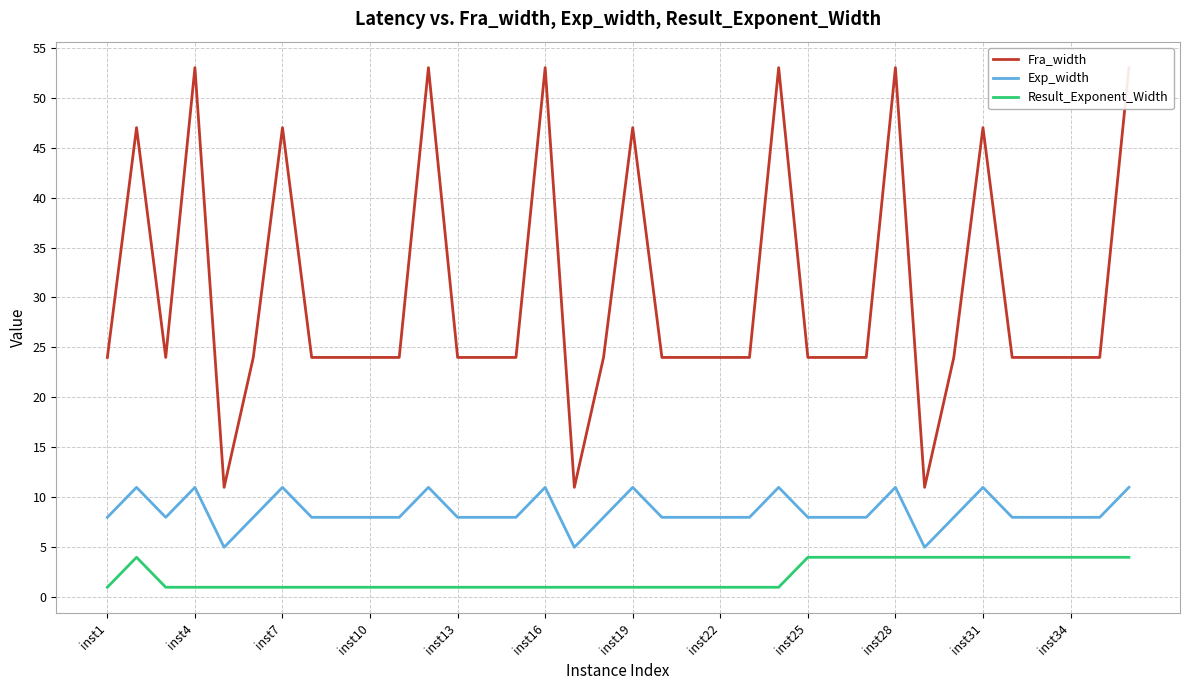

How many lines are shown in the chart?

3